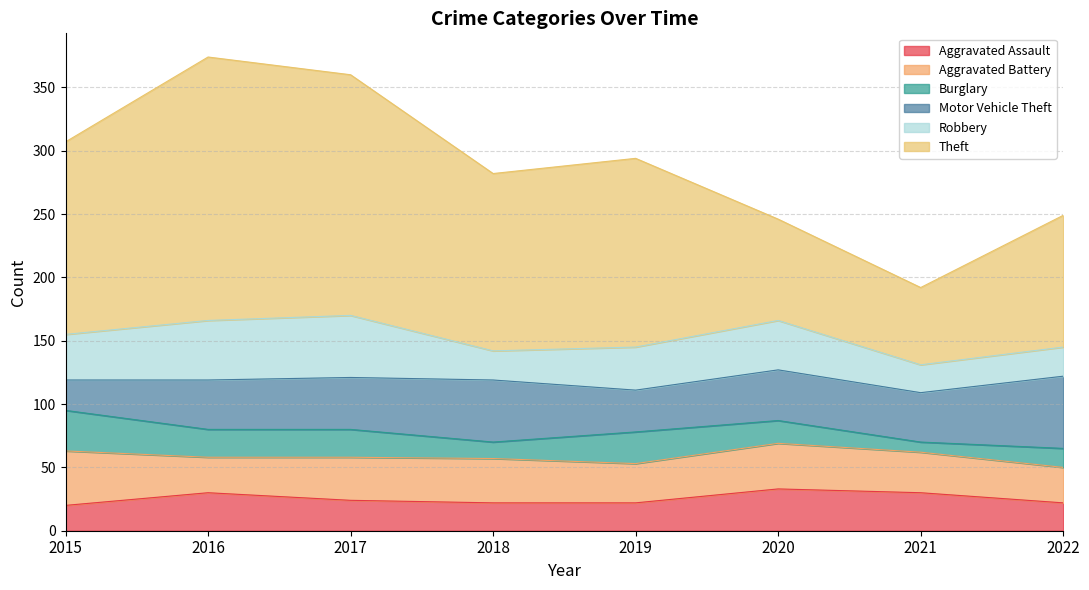

At which category is the sum across all series the highest?

2016